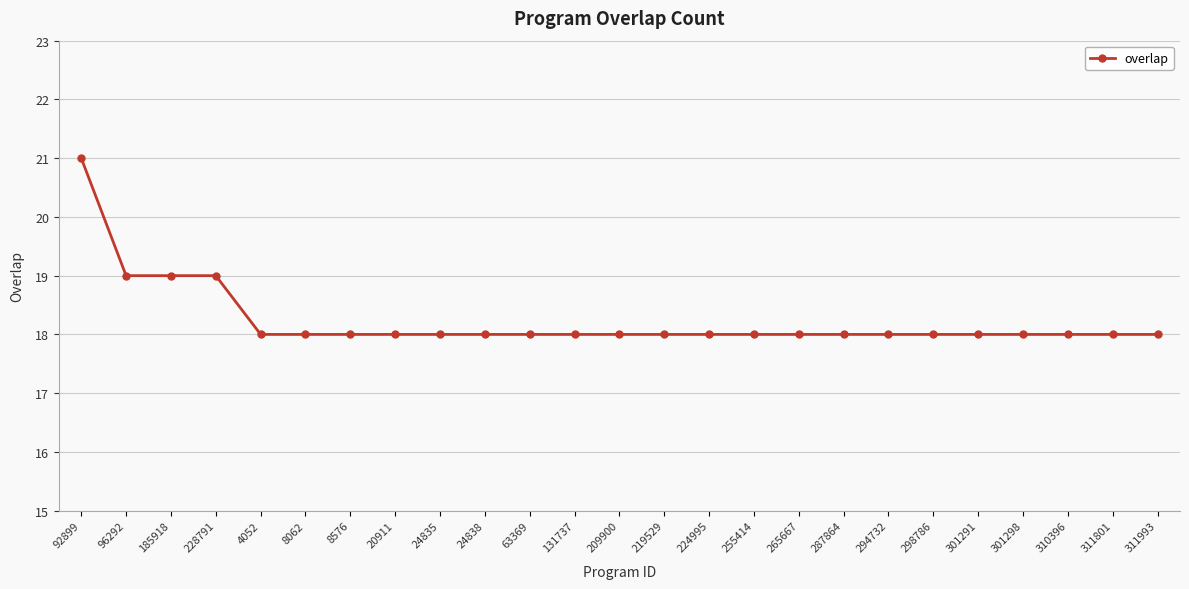

Which label corresponds to the largest value in the chart?

92899